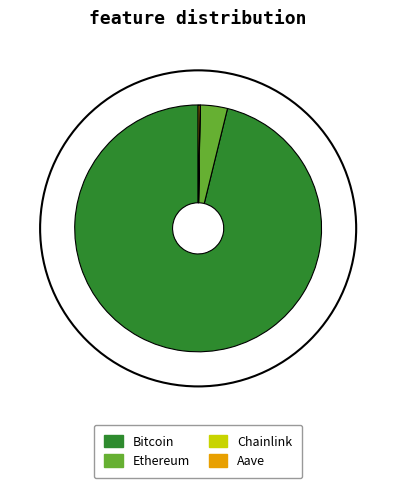

Between Ethereum and Bitcoin, which is larger?

Bitcoin